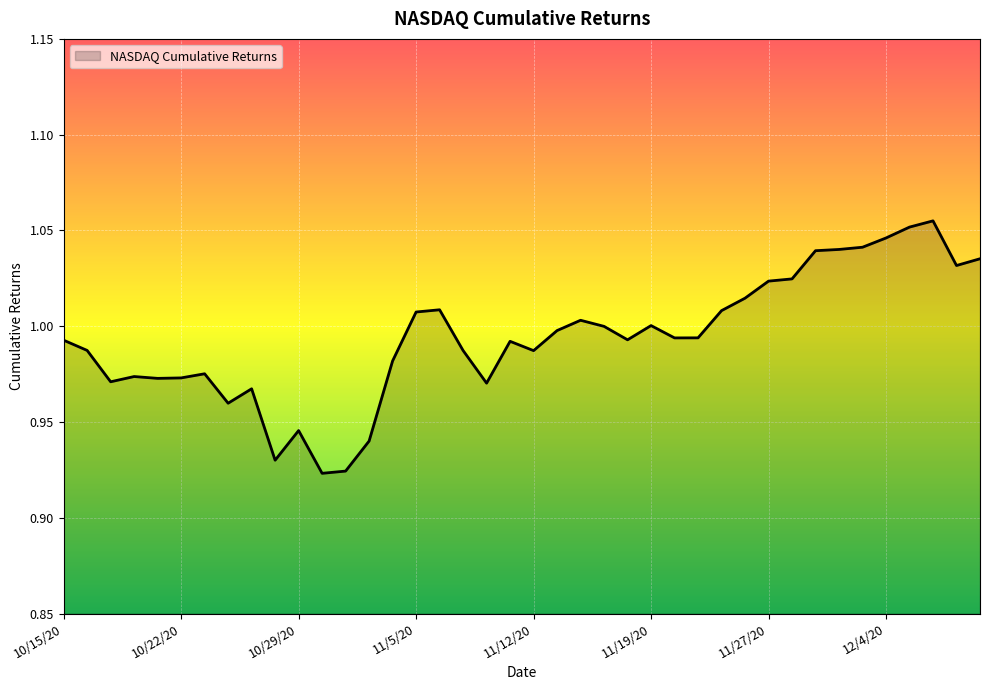

How many lines are shown in the chart?

1